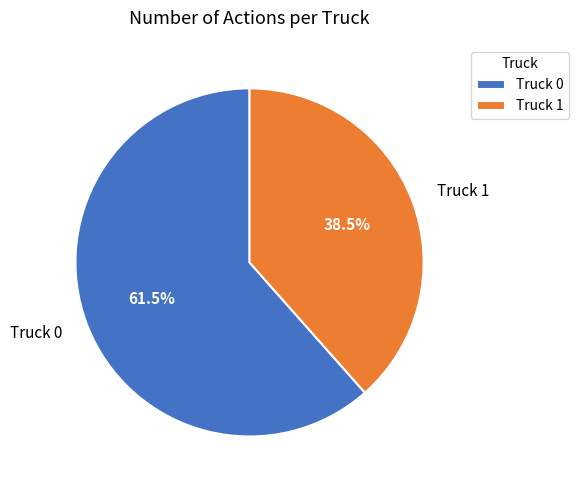

Which slice is the largest?

Truck 0